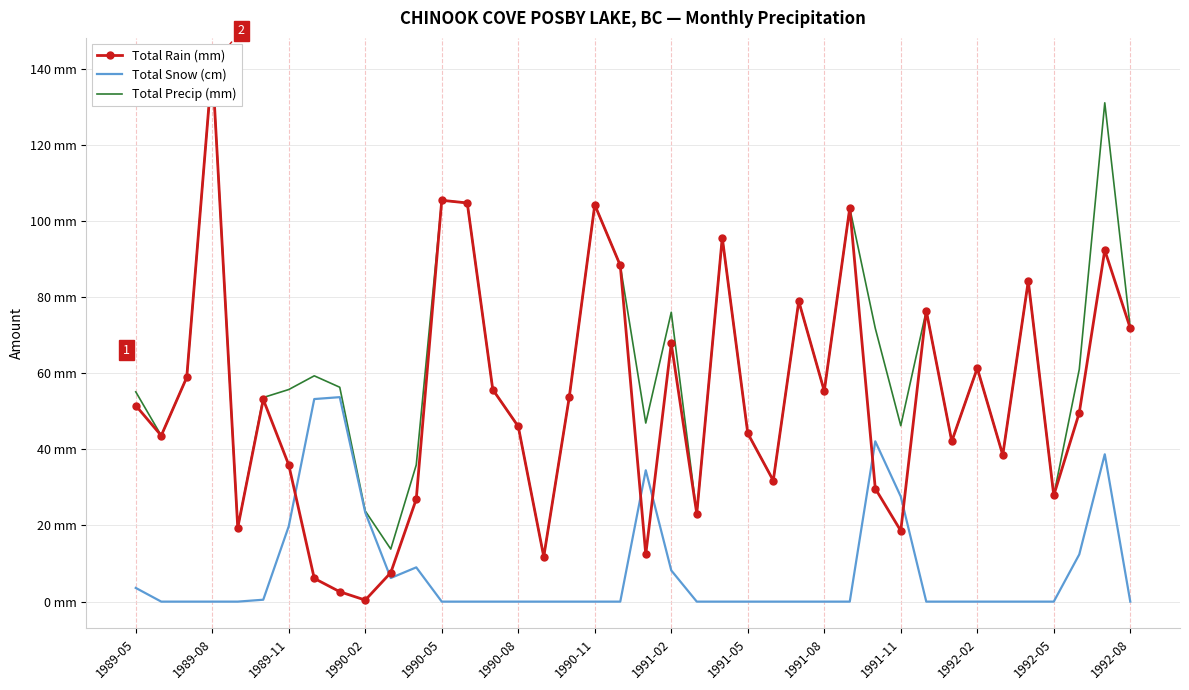

Reading right to left, list all the values displayed in this chart.

Total Rain (mm): 71.8	92.3	49.6	27.9	84.2	38.5	61.3	42.1	76.4	18.6	29.7	103.4	55.3	78.9	31.8	44.2	95.6	23.1	67.8	12.4	88.3	104.2	53.7	11.8	46.0	55.7	104.7	105.4	26.9	7.6	0.4	2.6	6.1	35.9	53.1	19.4	141.0	58.9	43.6	51.5
Total Snow (cm): 0.0	38.7	12.4	0.0	0.0	0.0	0.0	0.0	0.0	27.6	42.1	0.0	0.0	0.0	0.0	0.0	0.0	0.0	8.2	34.5	0.0	0.0	0.0	0.0	0.0	0.0	0.0	0.0	9.0	6.2	23.4	53.7	53.2	19.8	0.5	0.0	0.0	0.0	0.0	3.6
Total Precip (mm): 71.8	131.0	61.0	27.9	84.2	38.5	61.3	42.1	76.4	46.2	71.8	103.4	55.3	78.9	31.8	44.2	95.6	23.1	76.0	46.9	88.3	104.2	53.7	11.8	46.0	55.7	104.7	105.4	35.9	13.8	23.8	56.3	59.3	55.7	53.6	19.4	141.0	58.9	43.6	55.1